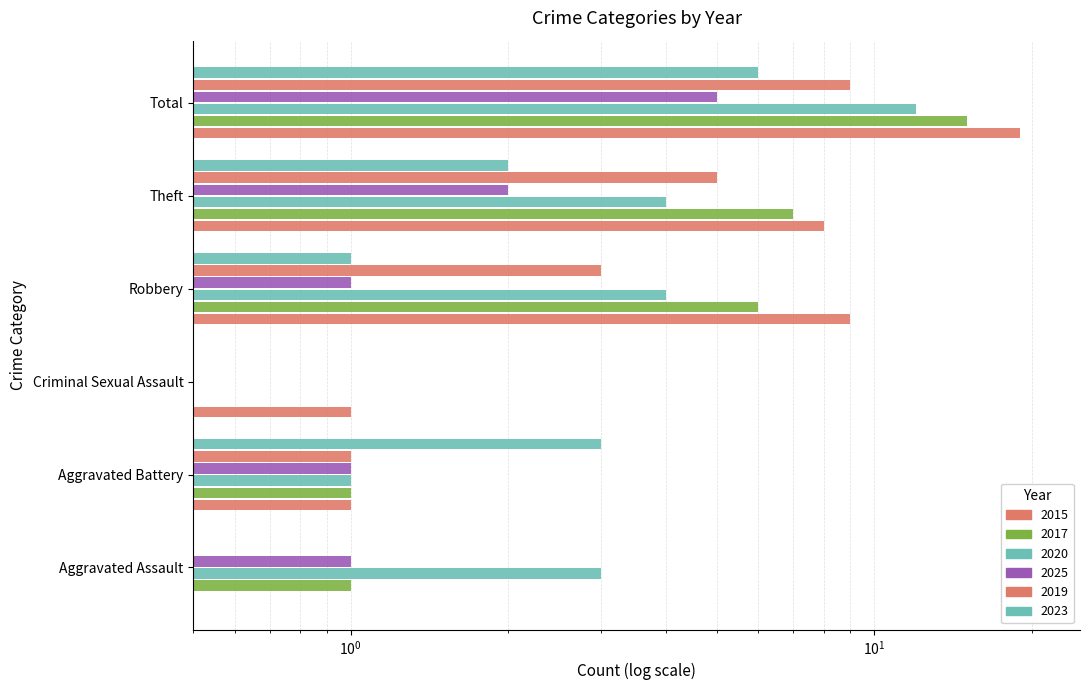

What is the sum of the 2019 values at Criminal Sexual Assault and Total?

9.1